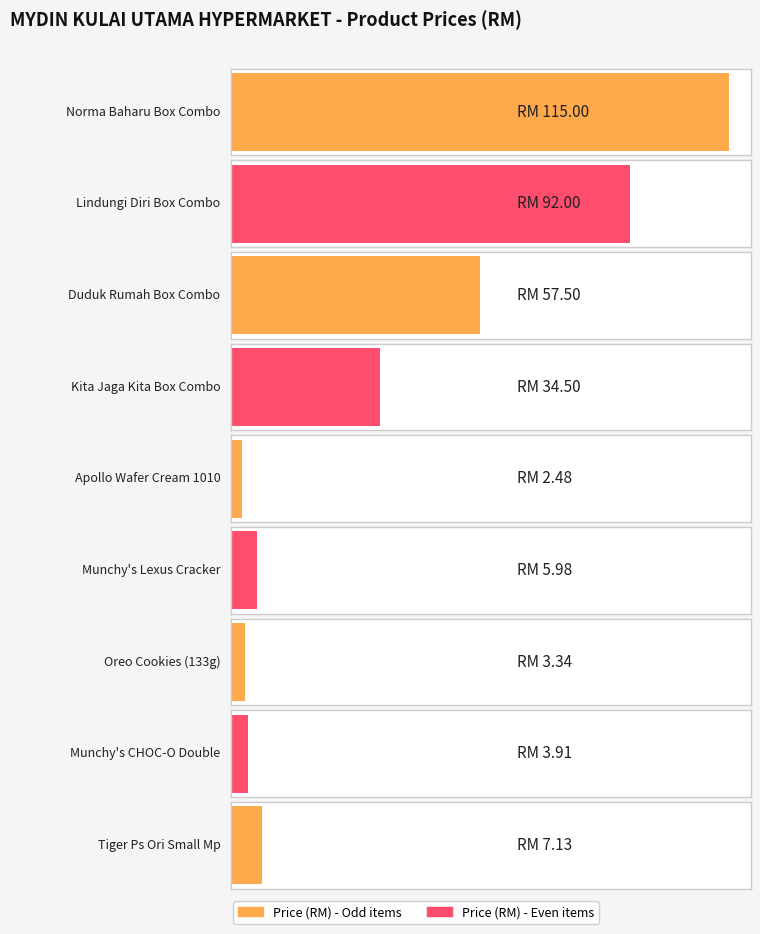

The value at Oreo Cookies (133g) is 3.3. True or false?

True